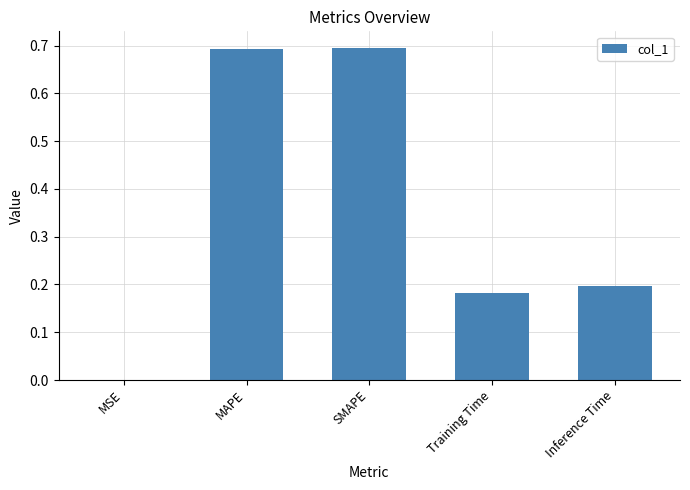

Is it true that the value at Inference Time is 0.2?

True